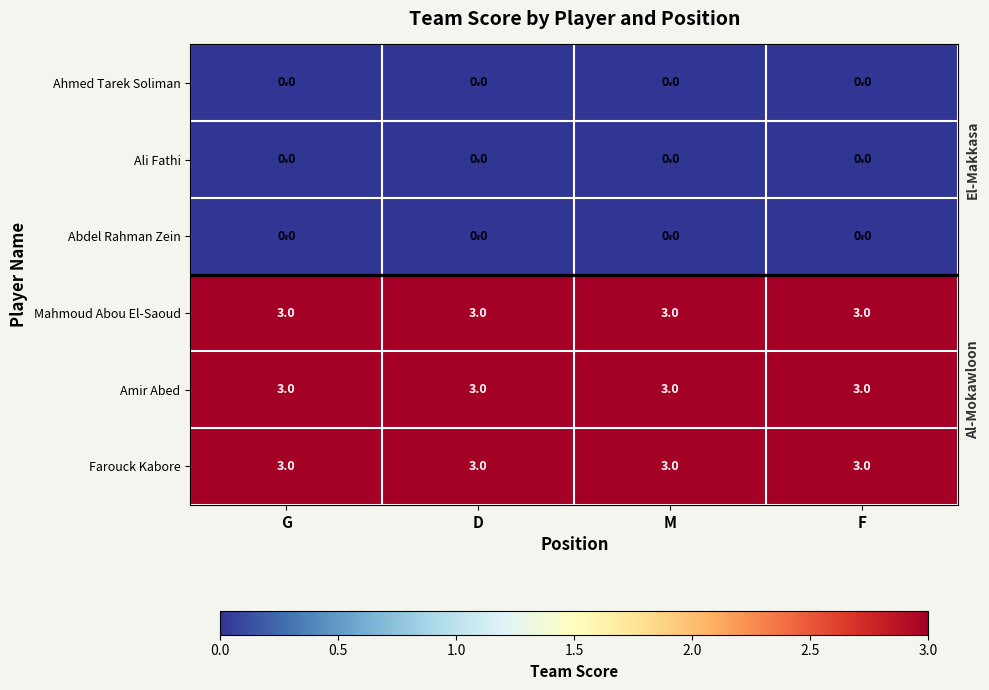

True or false: Abdel Rahman Zein has a value of 0 at M.

True